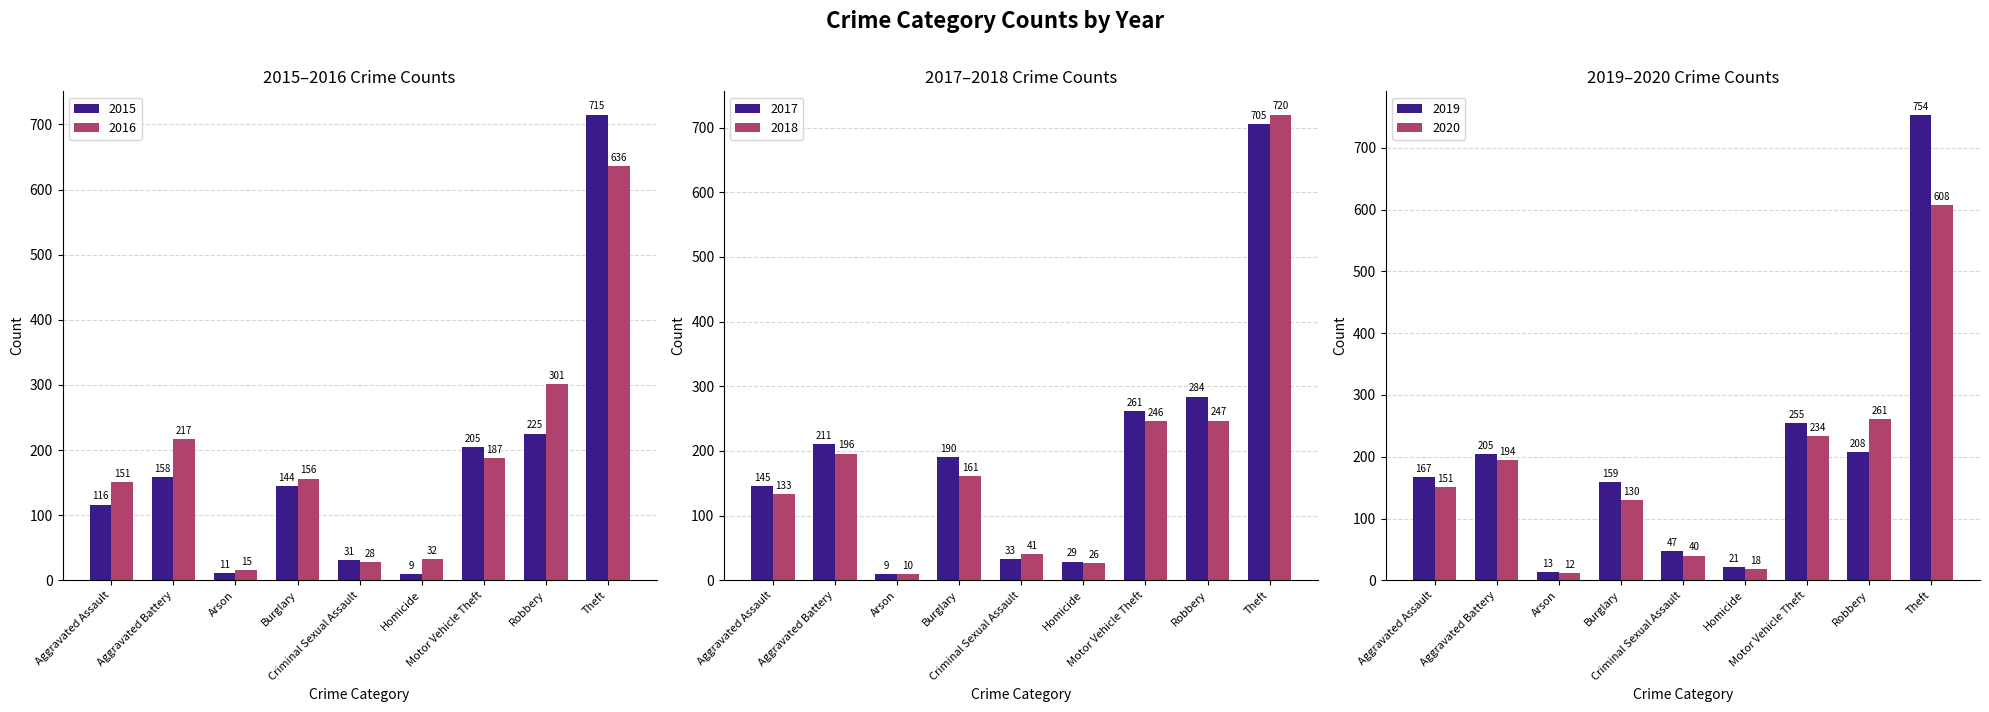

Which series has the largest total across all categories?

2017